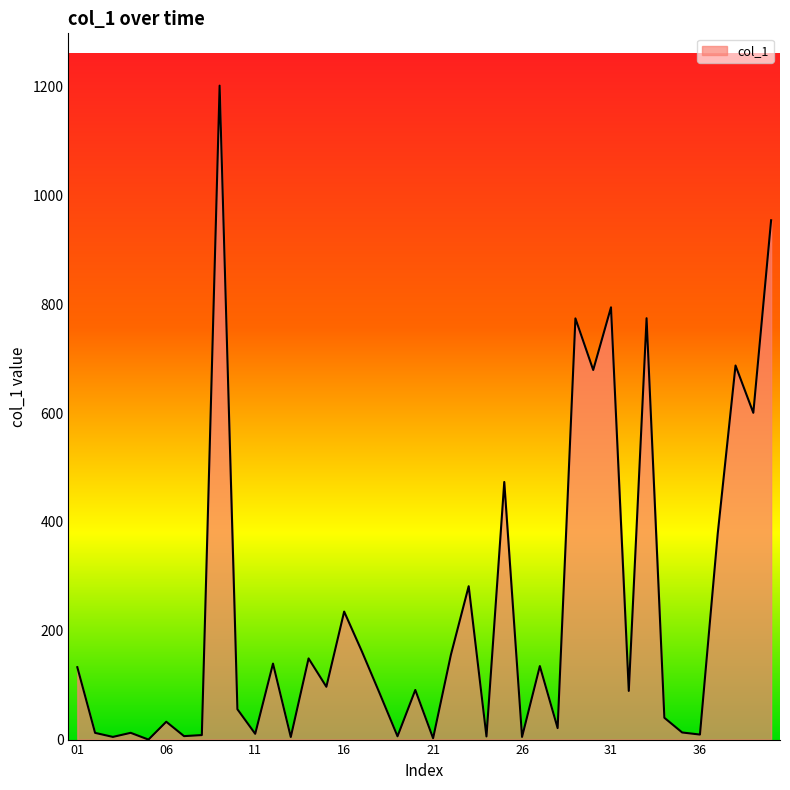

What is the greatest value displayed?

1202.0